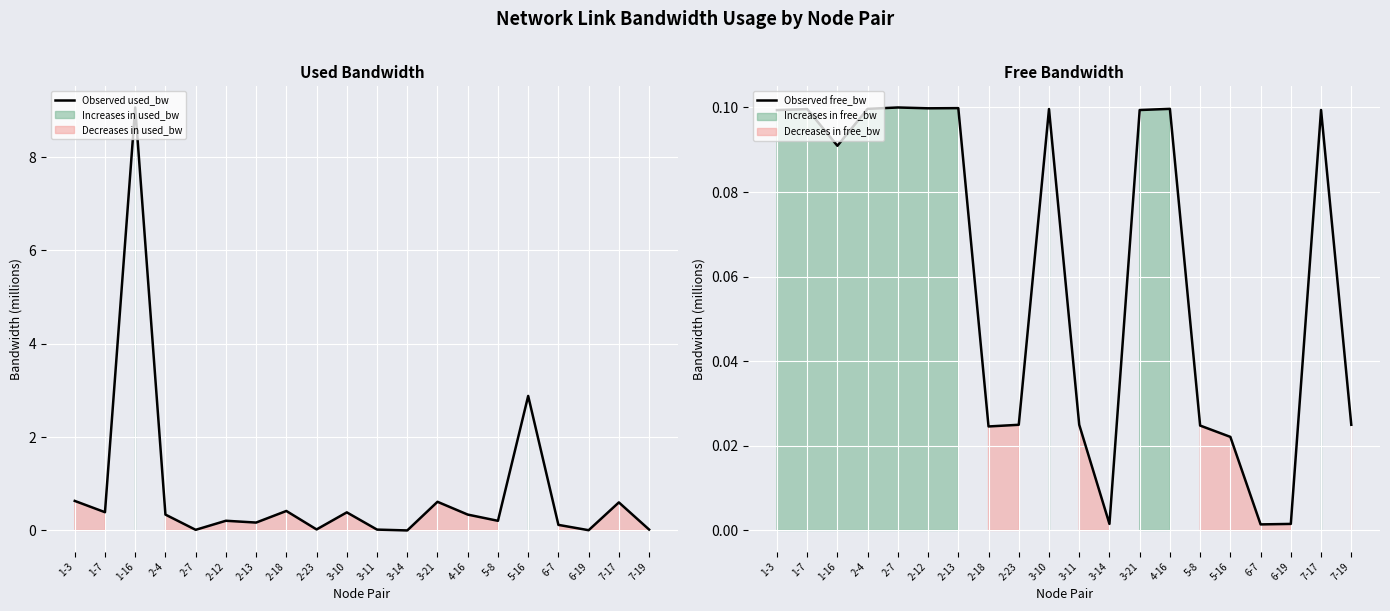

Reading left to right, what are all the values shown in this chart?

Observed used_bw: 0.6	0.4	9.1	0.3	0.0	0.2	0.2	0.4	0.0	0.4	0.0	0.0	0.6	0.3	0.2	2.9	0.1	0.0	0.6	0.0
Observed free_bw: 0.1	0.1	0.1	0.1	0.1	0.1	0.1	0.0	0.0	0.1	0.0	0.0	0.1	0.1	0.0	0.0	0.0	0.0	0.1	0.0